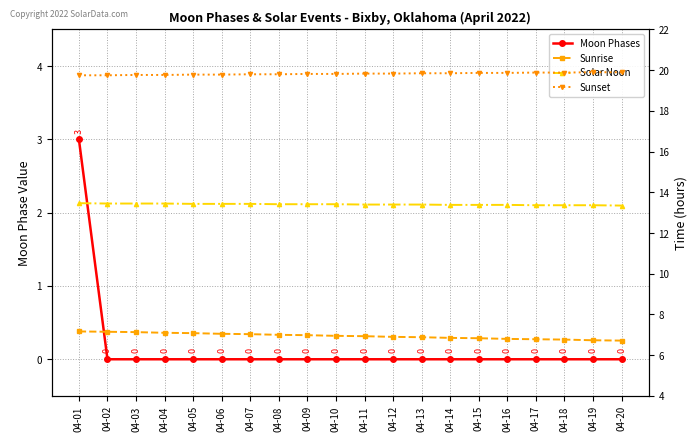

True or false: Solar Noon and Sunset cross at least once.

False